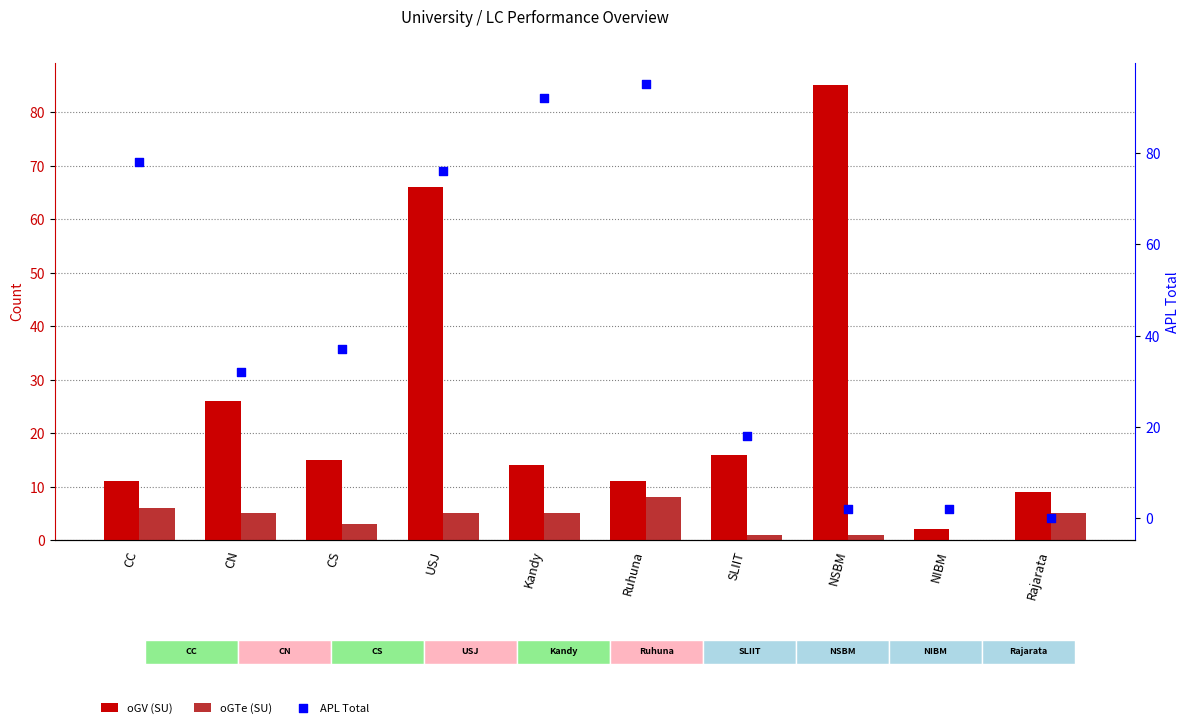

Which series contains the lowest Y value?

oGTe (SU)